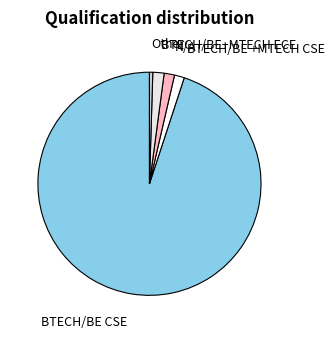

True or false: Other accounts for 0% of the total.

True